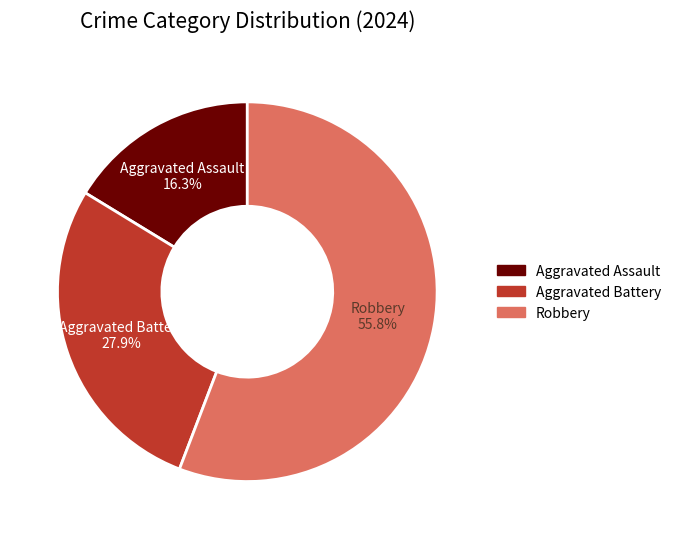

Which slice is the largest?

Robbery